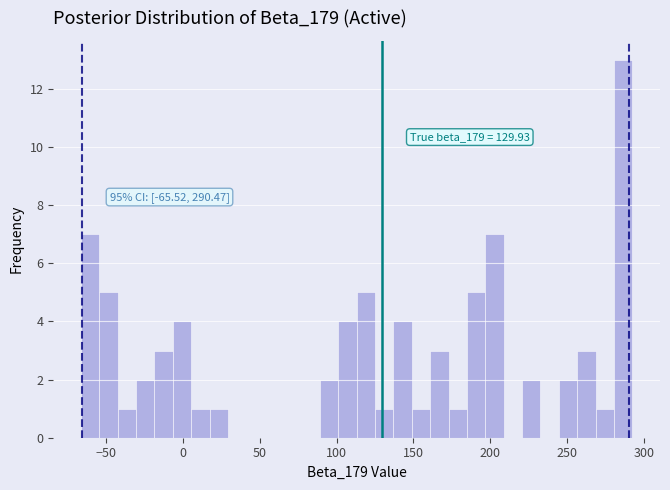

Around what value on the x-axis is the tallest bar? Give the approximate position of its centre, as read against the axis.

285